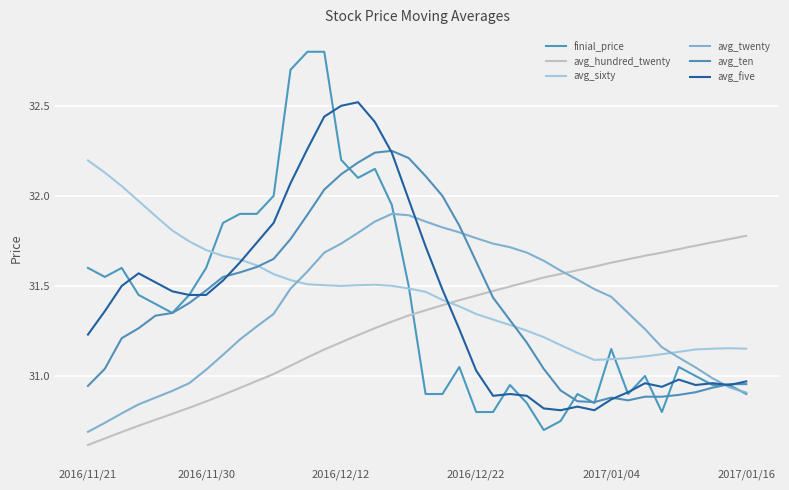

True or false: avg_twenty has more than 1 points higher than both neighbors.

False